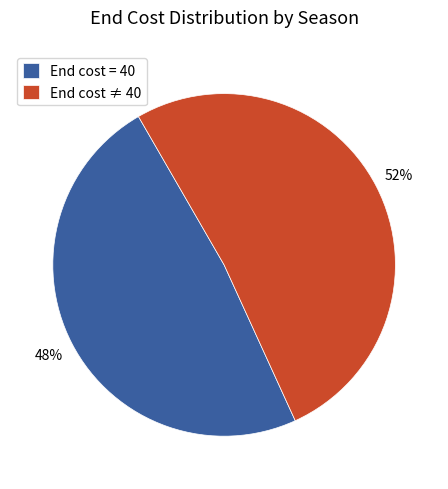

Count the number of slices in the pie.

2